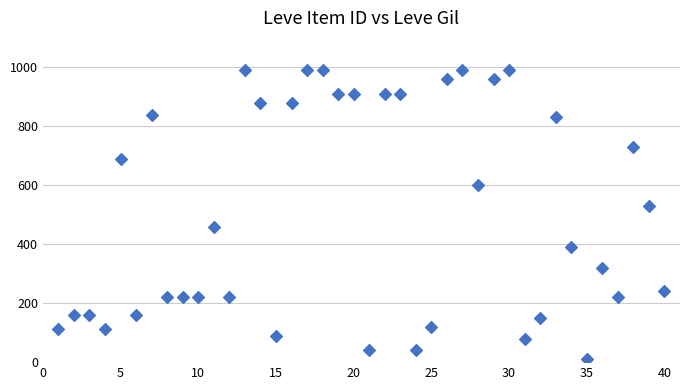

What is the range of Y values (max minus min)?

980